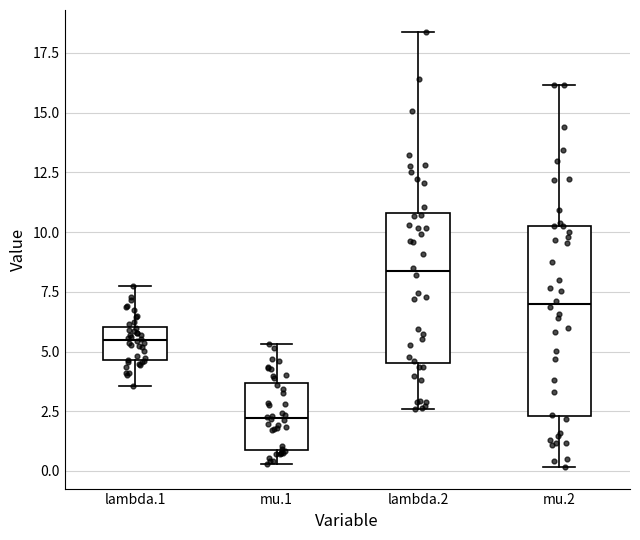

Where is the upper edge of the box for mu.1 on the y-axis? The values are not printed on the chart, so give them approximately, as read against the axis.

3.5